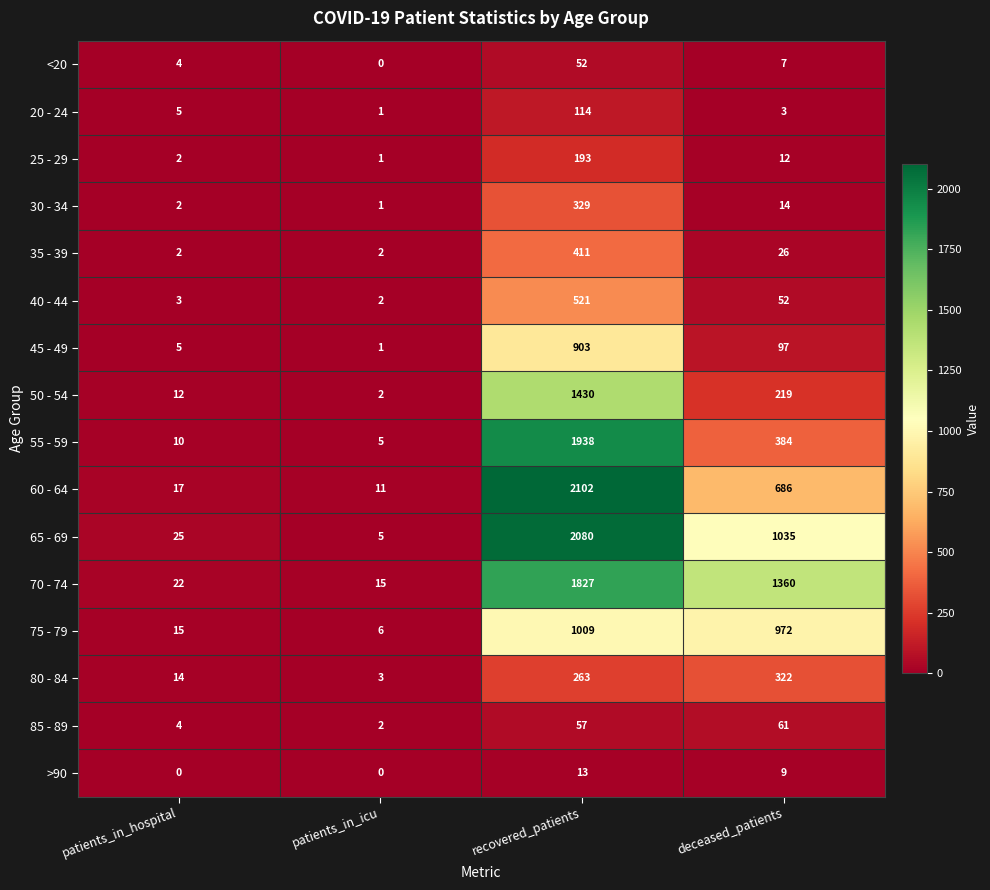

At how many categories does at least one series exceed 27?

2